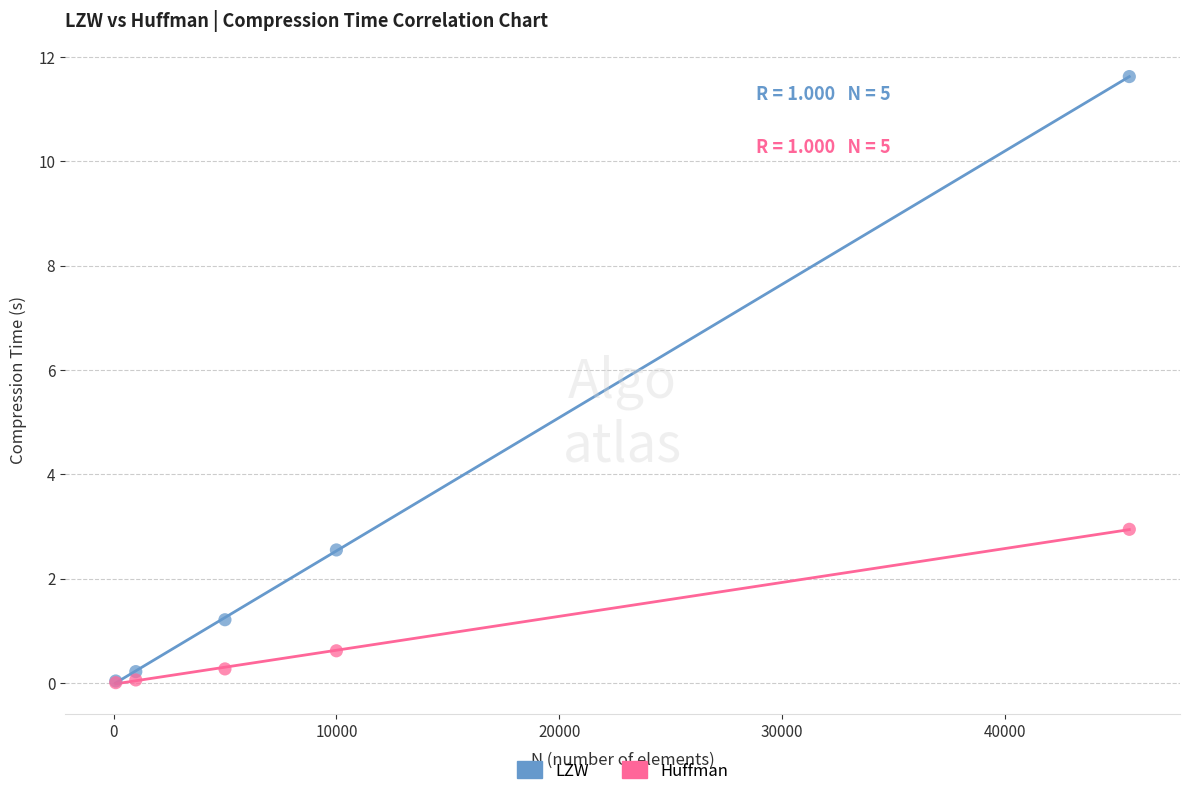

In the Huffman series, what Y value is closest to 1?

0.6